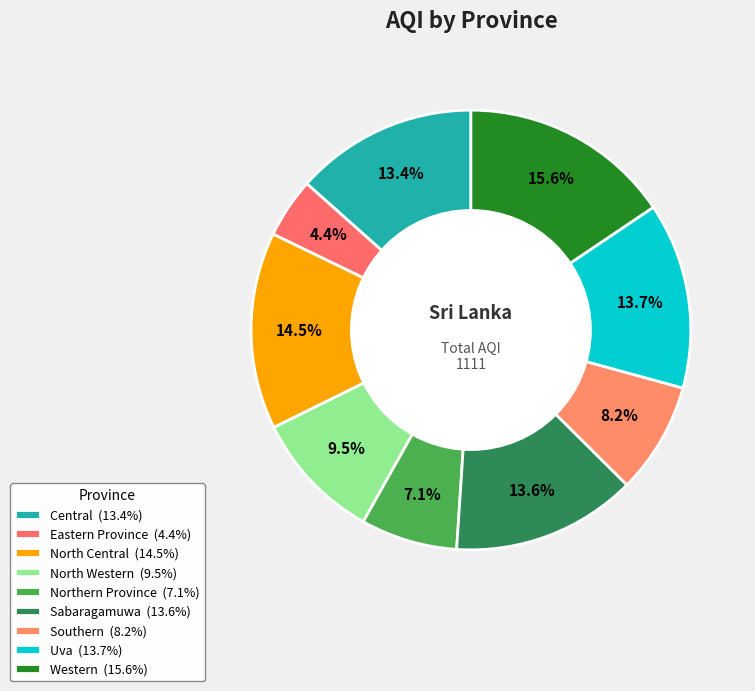

How many slices are in this pie chart?

9